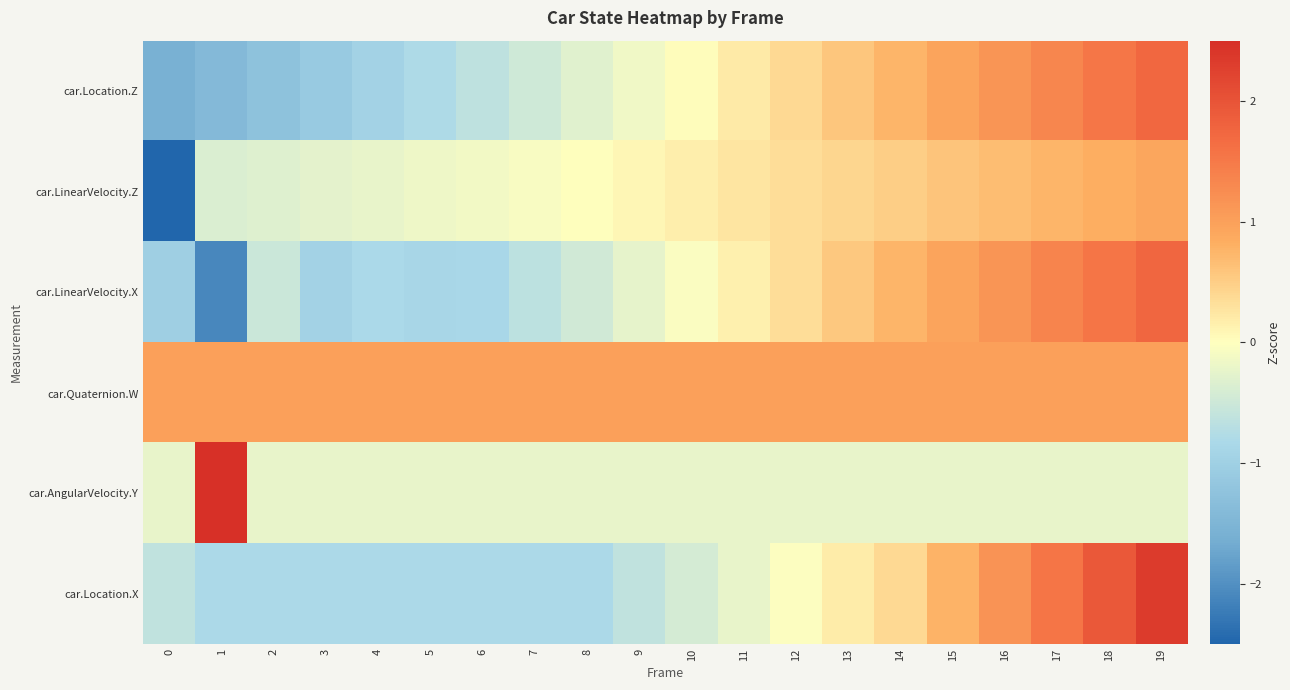

Which series has the largest total across all categories?

car.Quaternion.W